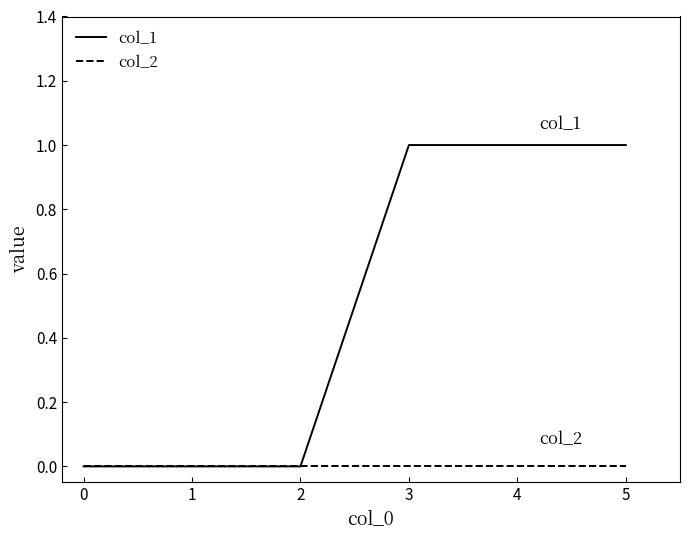

Count the number of data series in this chart.

2